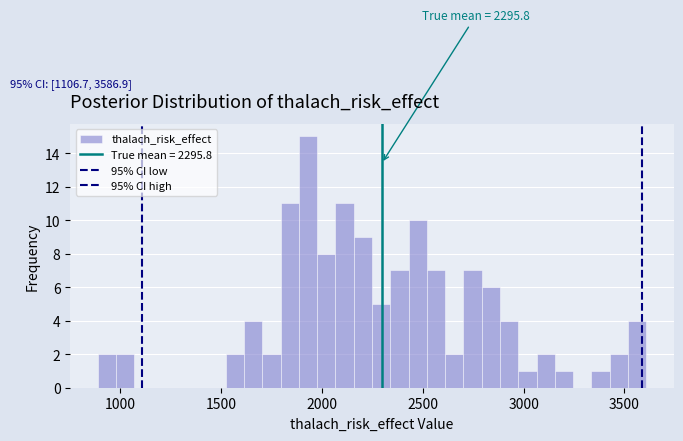

Read against the x-axis, roughly where is the centre of the tallest bar?

1950